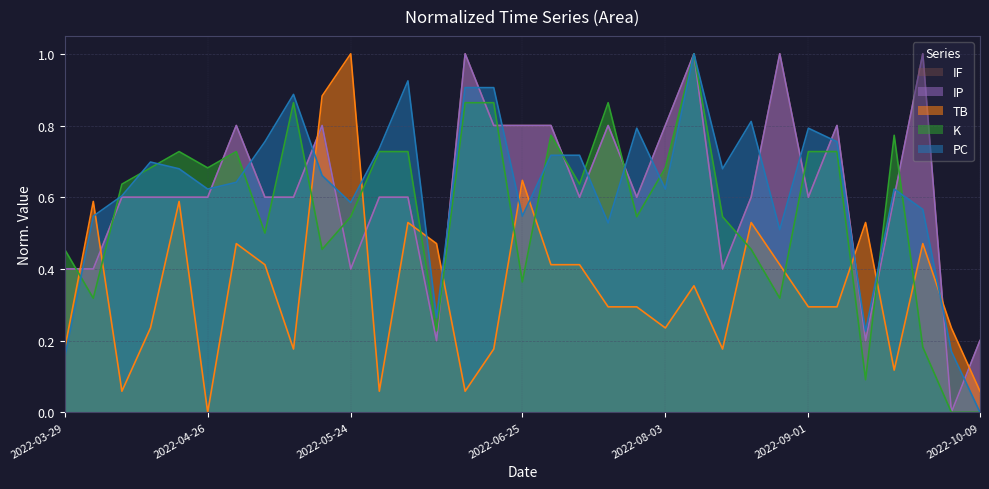

Rank the series by their maximum value, from lowest to highest.

PC, K, TB, IP, IF